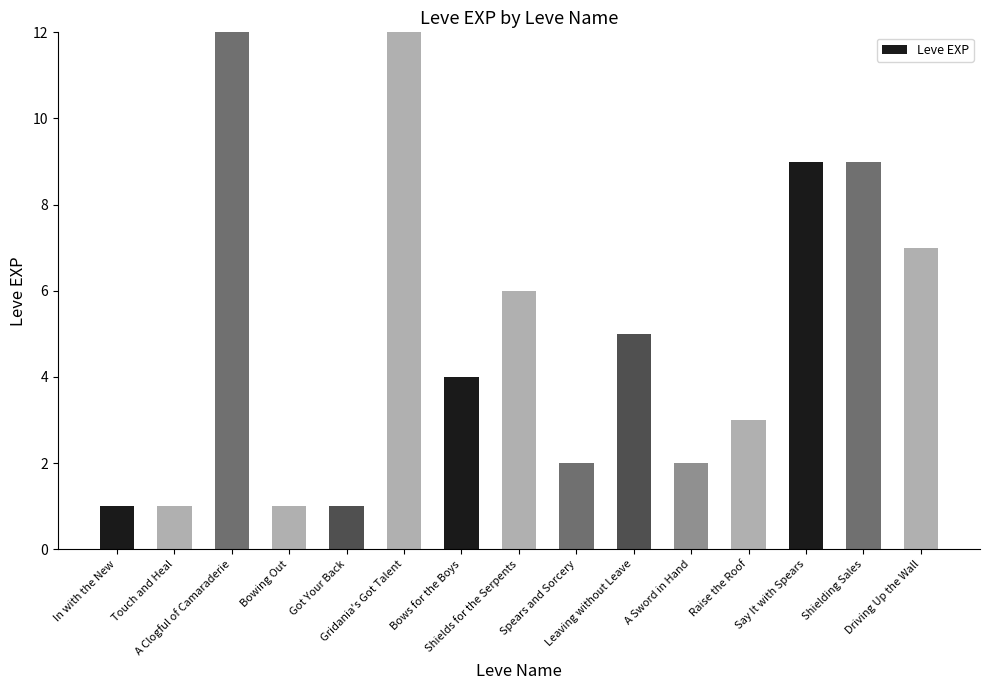

How many bars are there in total?

15